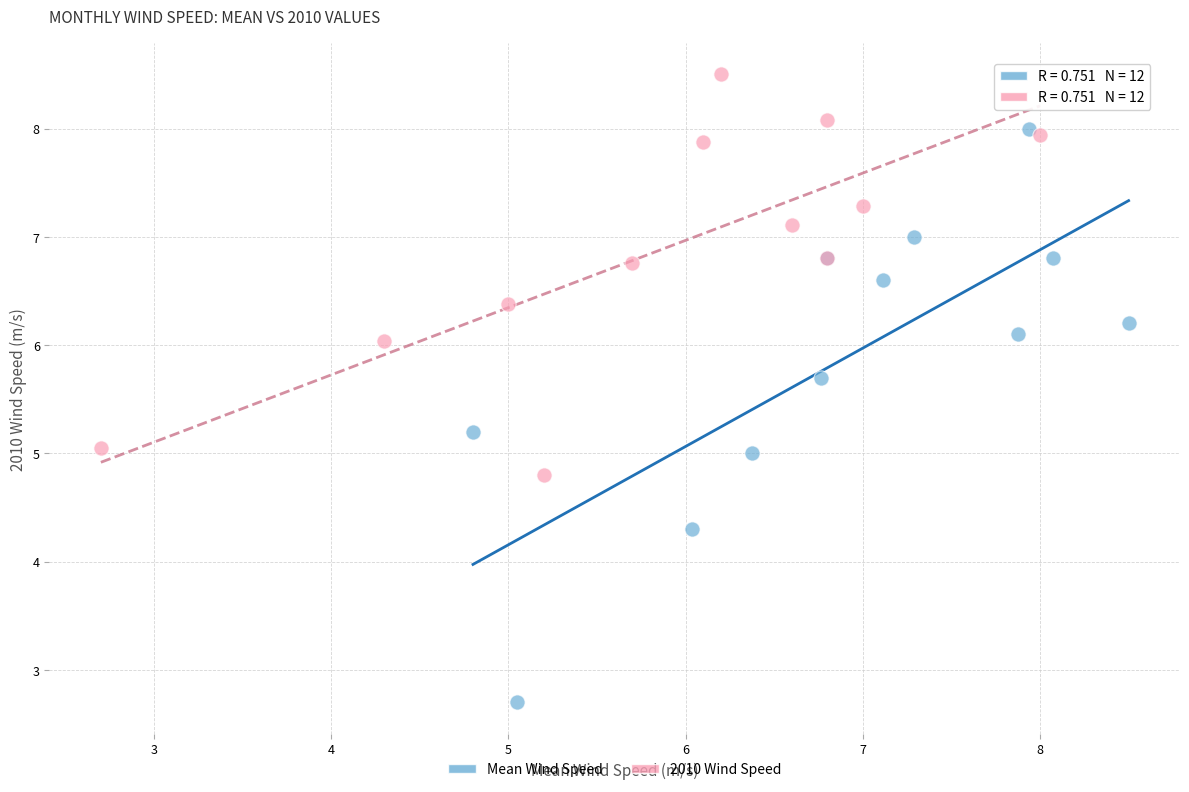

Which series reaches the minimum Y coordinate?

Mean Wind Speed